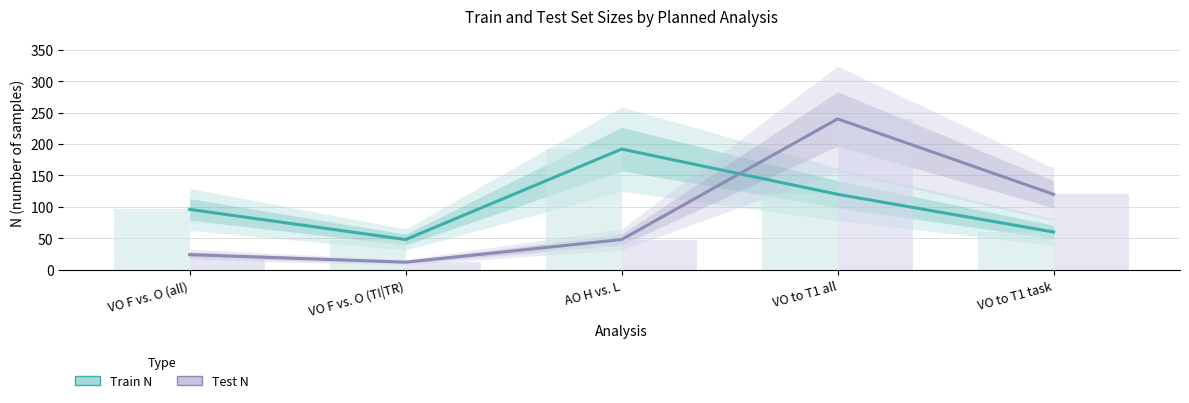

True or false: Train N has a value of 202 at VO to T1 all.

False